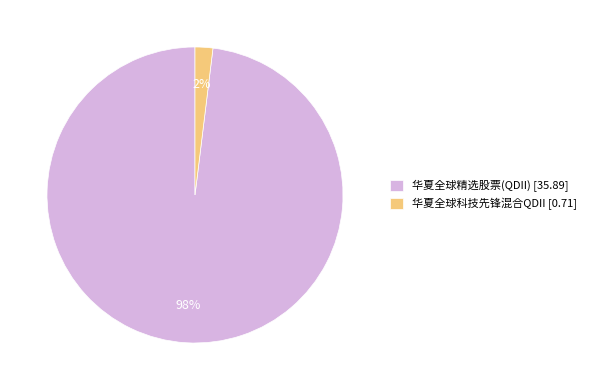

How many segments does this pie chart have?

2